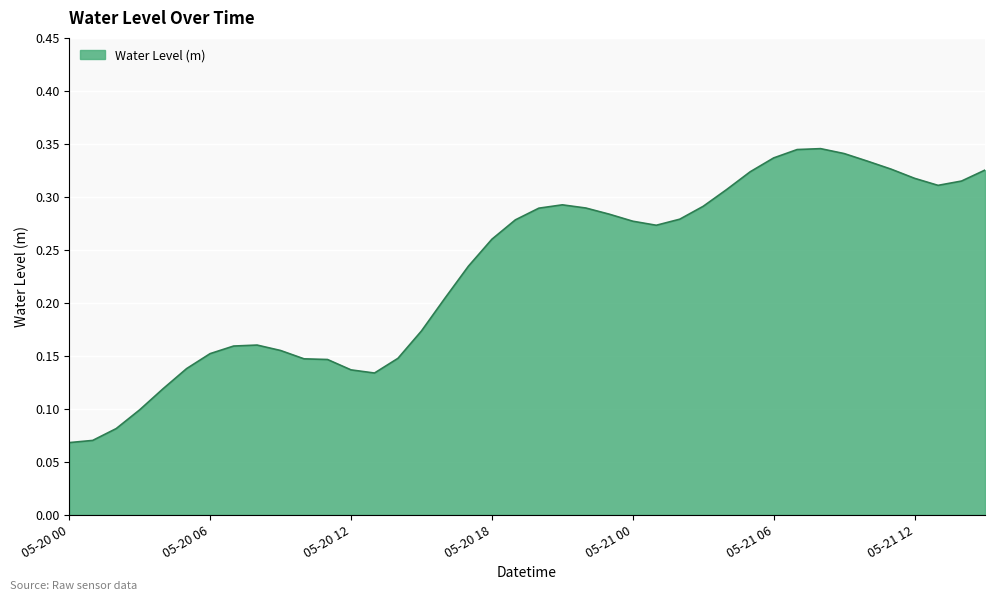

How many lines are shown in the chart?

1